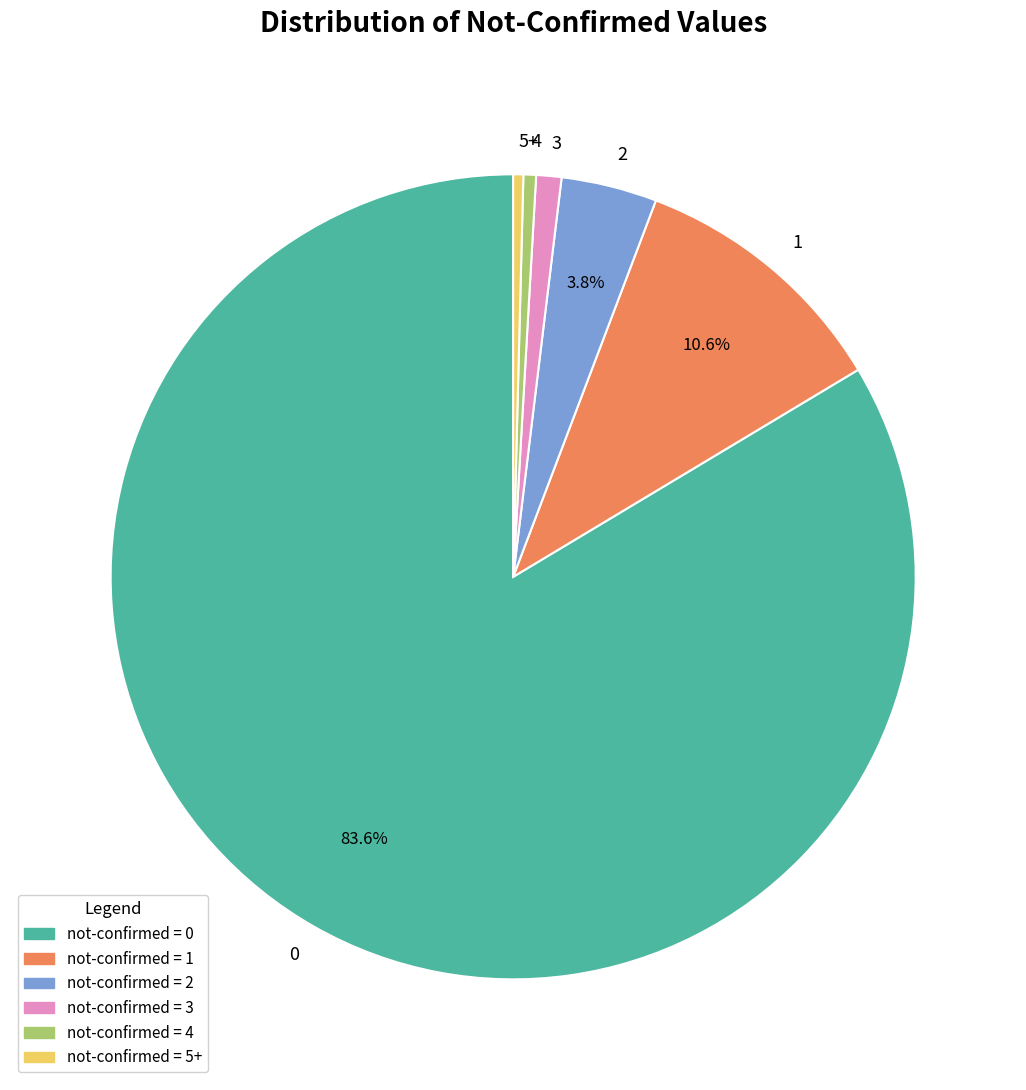

Count the number of slices in the pie.

6